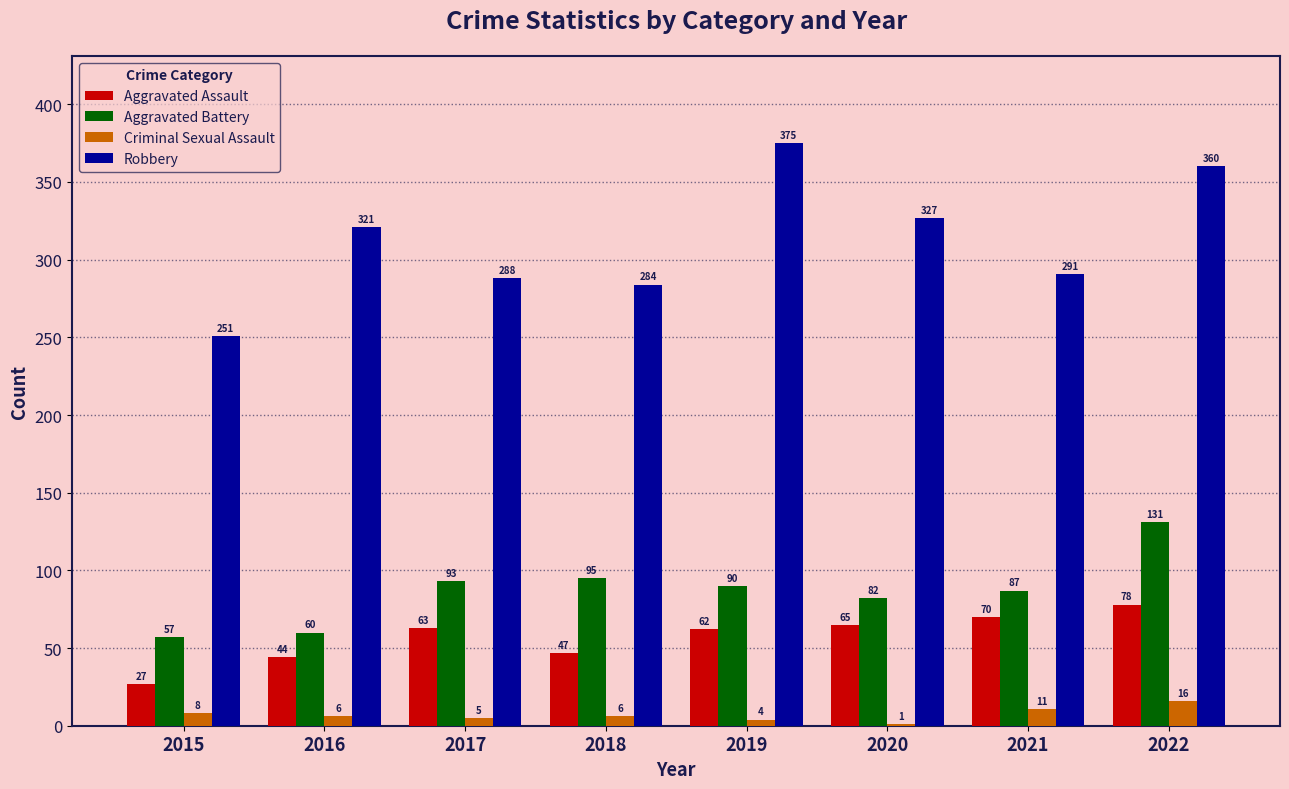

Which category has the highest value across all series?

2019